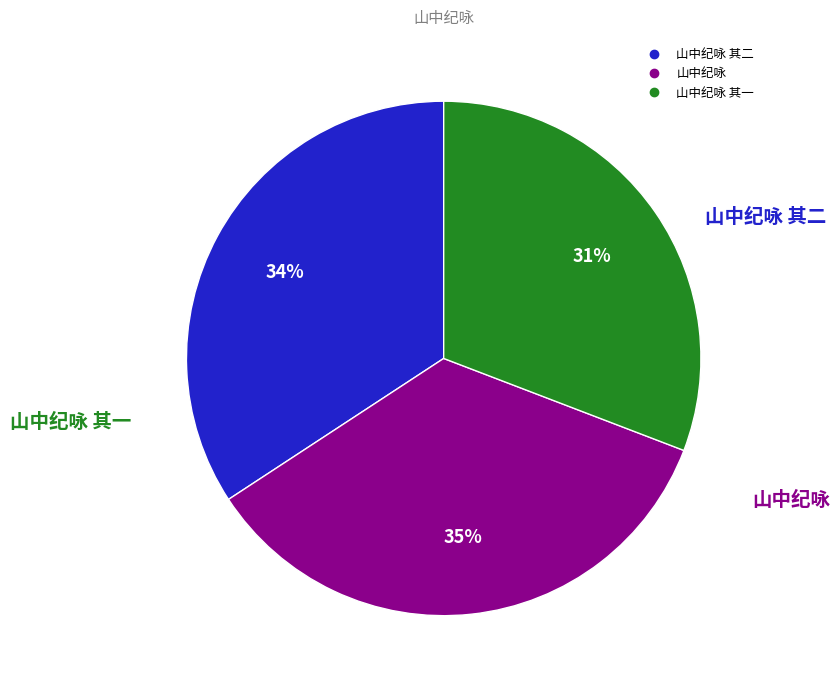

To the nearest percent, what is the difference between the largest and smallest slice percentages?

4%